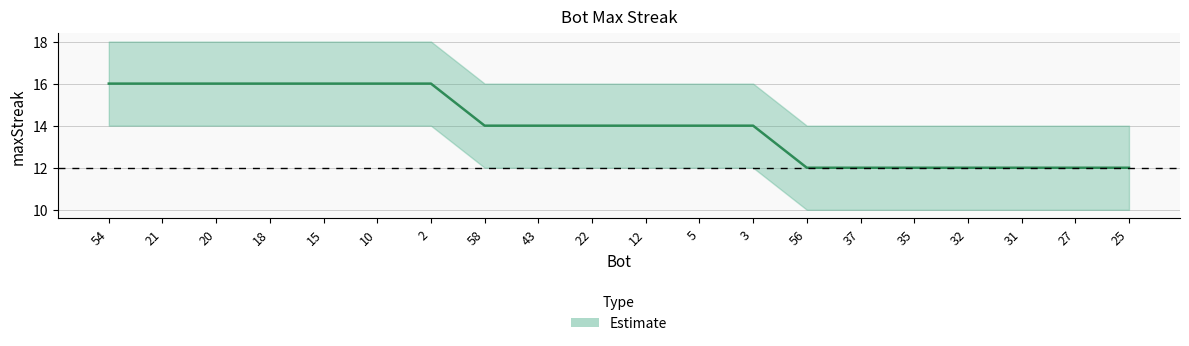

How many data points in upper are less than 16?

7